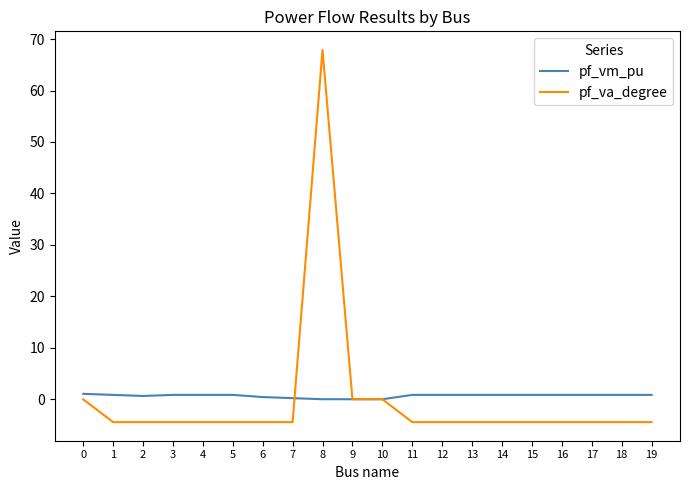

What value does the pf_va_degree series have at 19?

-4.4